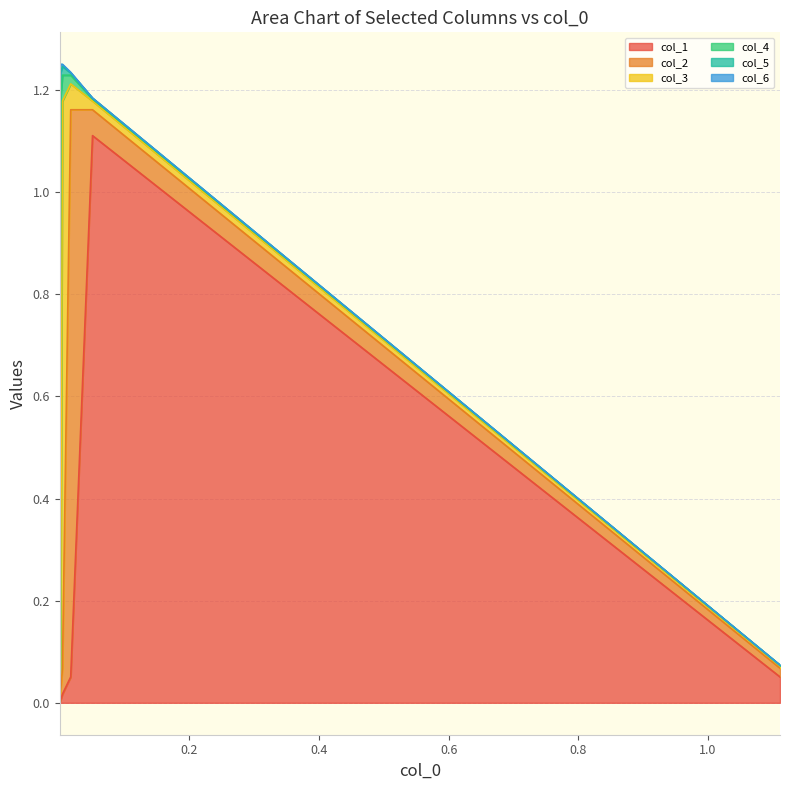

True or false: col_5 has more than 1 points higher than both neighbors.

False